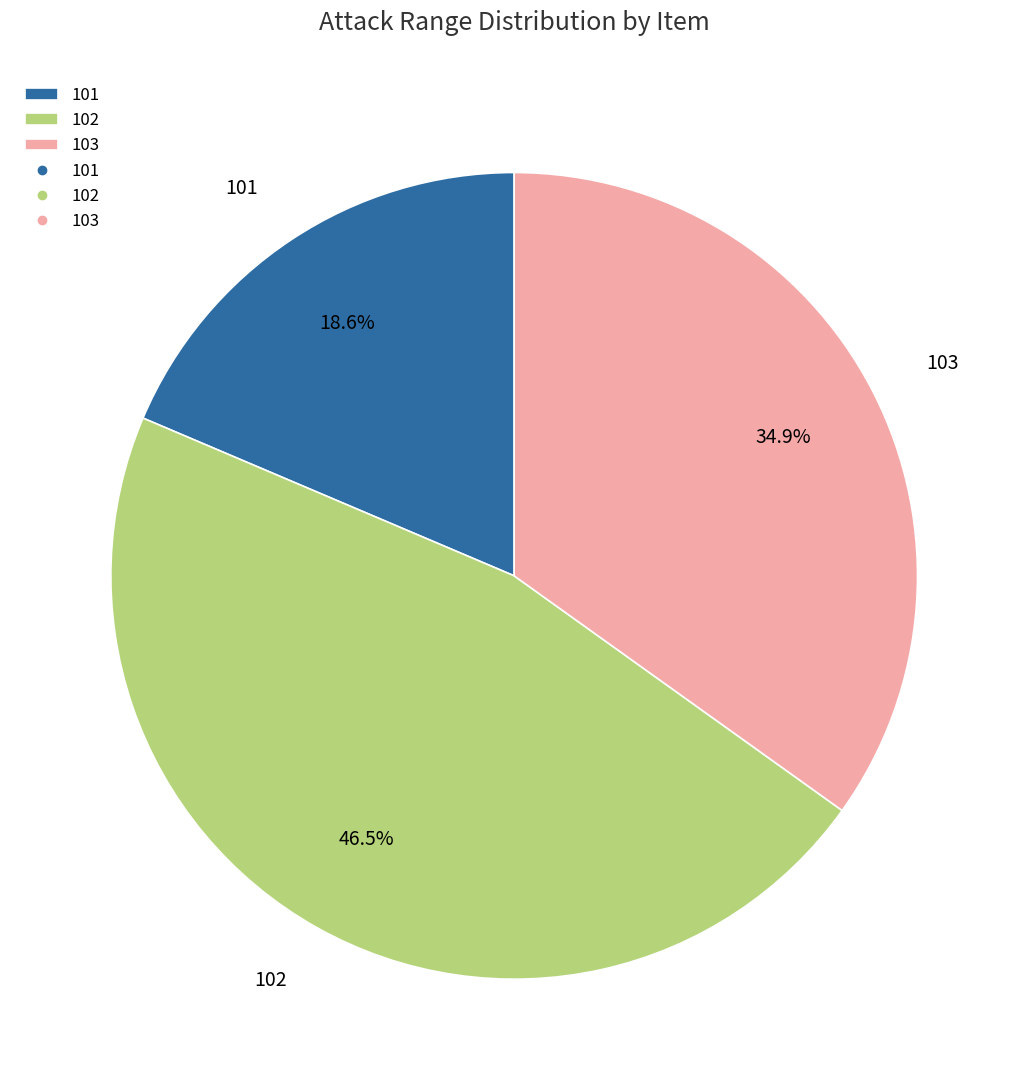

What percentage is NOT represented by 101?

81.4%